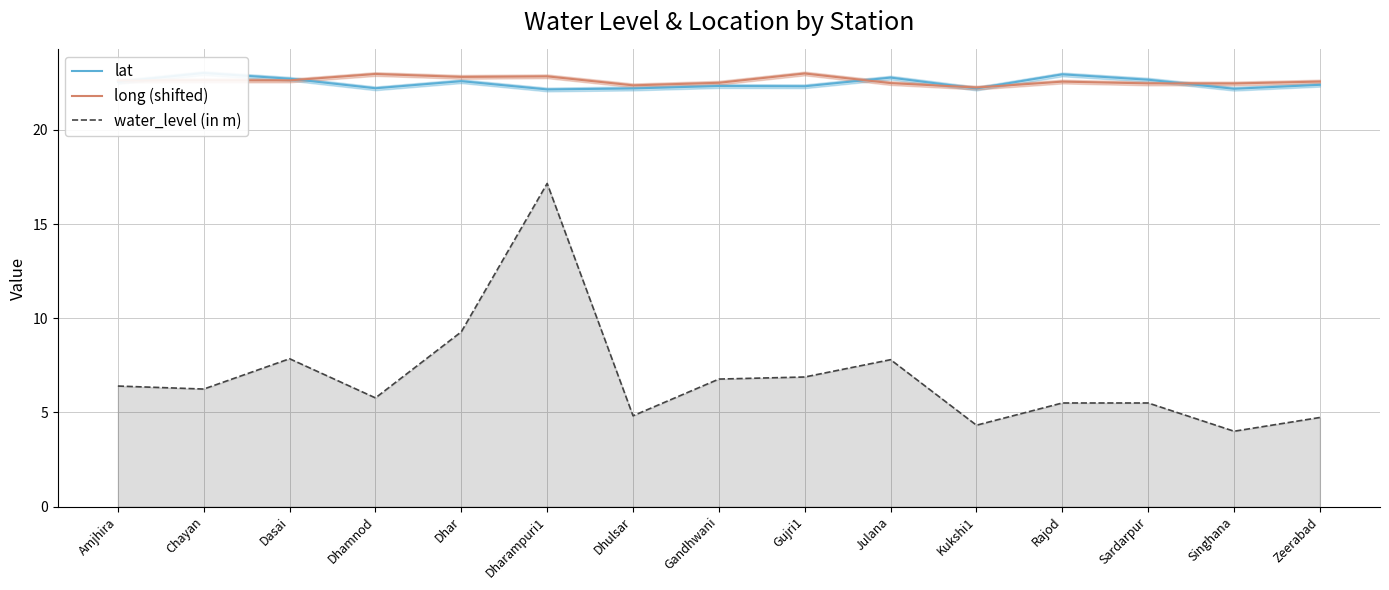

What is the total value across all series at Singhana?

48.7